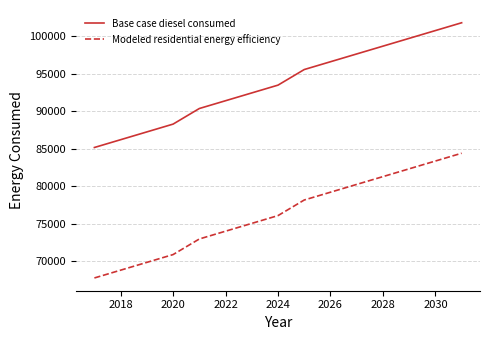

What is the smallest value displayed?

67768.4